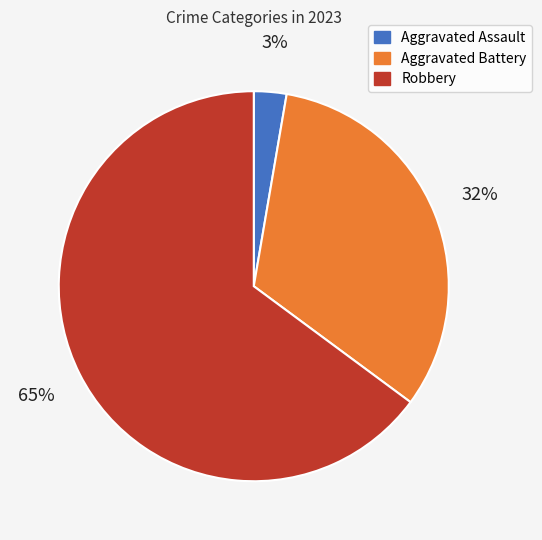

What is the ratio of the value at Aggravated Battery to the value at Robbery?

0.5